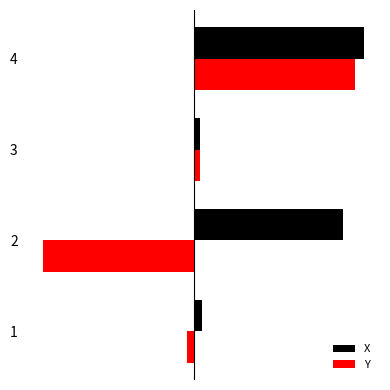

What is the value of the Y bar at the 2nd from the left?

-4.0